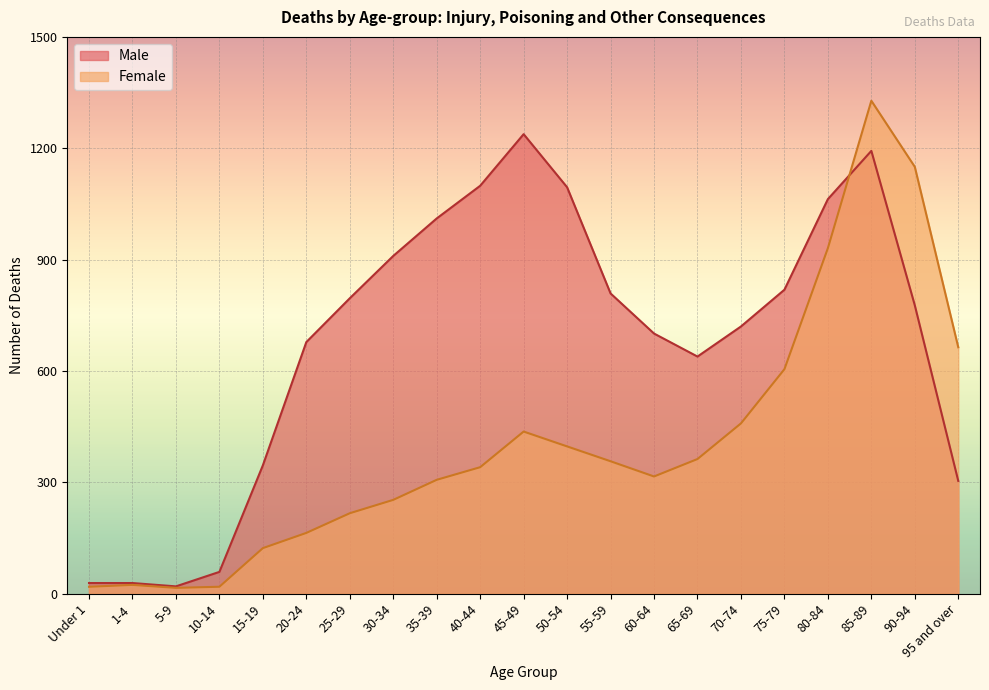

Where do Female and Male first cross each other?

80-84 and 85-89